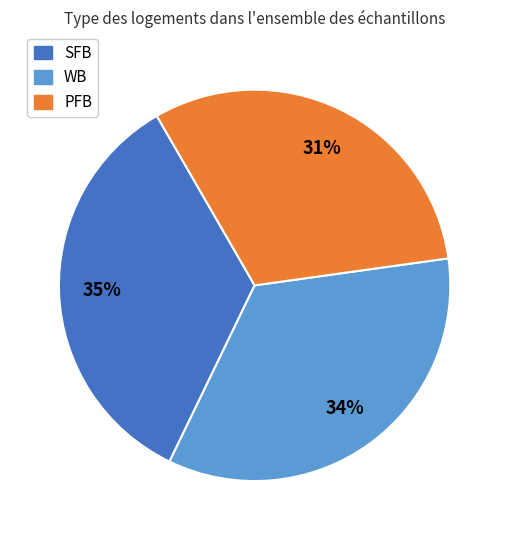

To the nearest percent, what is the combined percentage of WB and PFB?

65%